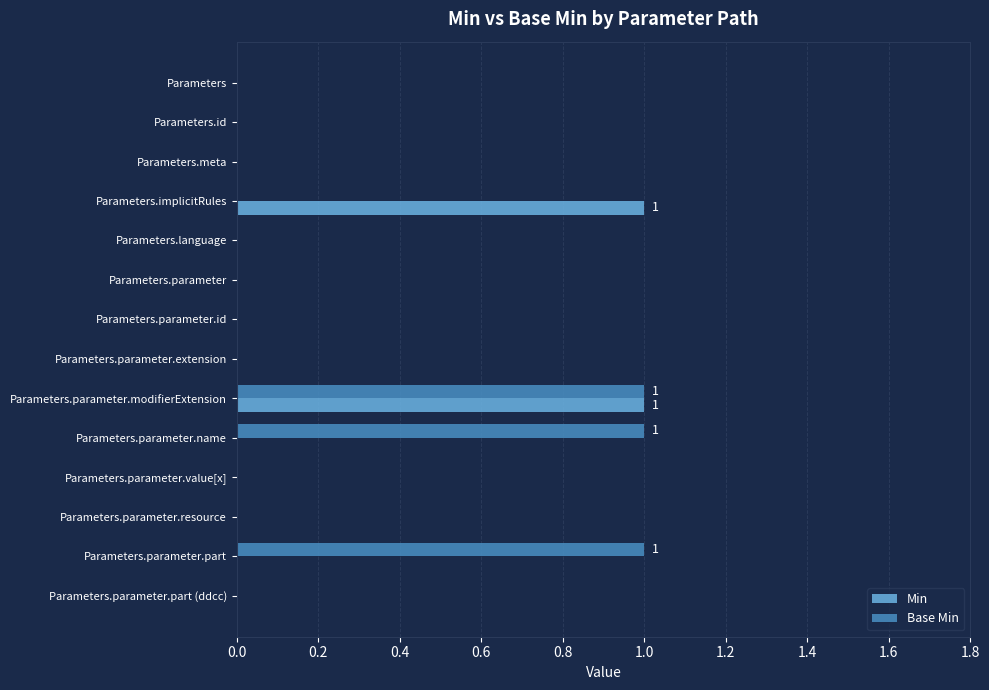

The value of Base Min at Parameters.parameter.extension is 0. True or false?

True